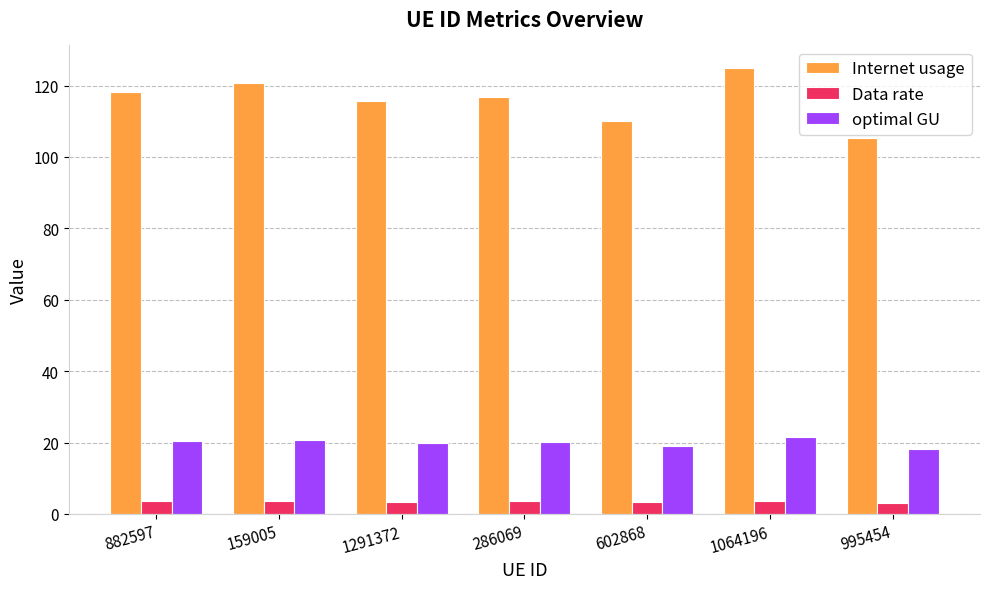

What is the highest value of the optimal GU series?

21.6